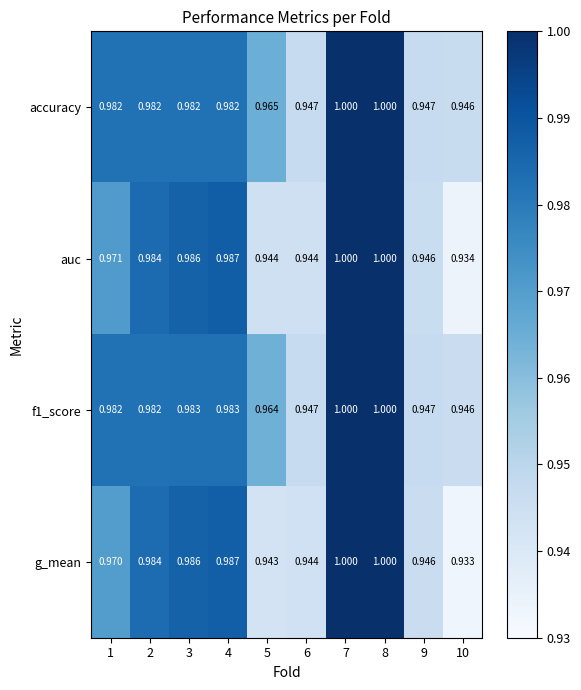

Which series changed the most between 1 and 8?

g_mean